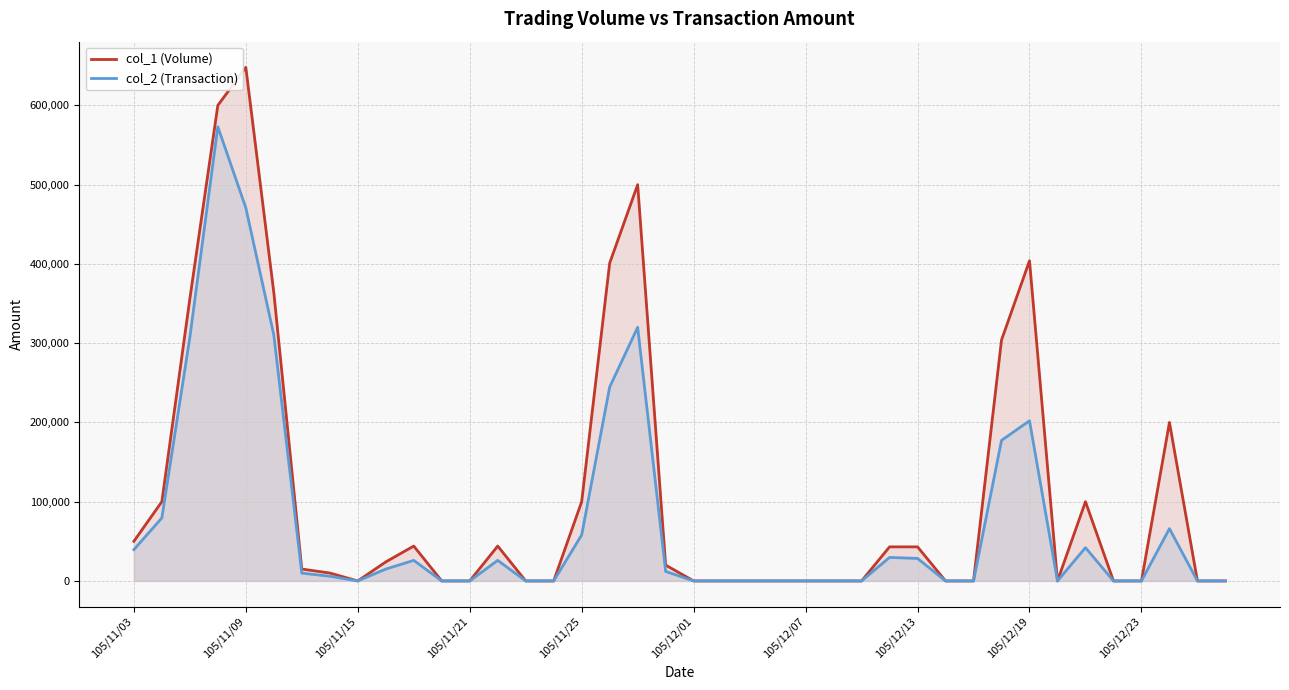

How many positive values does the col_2 (Transaction) series have?

21